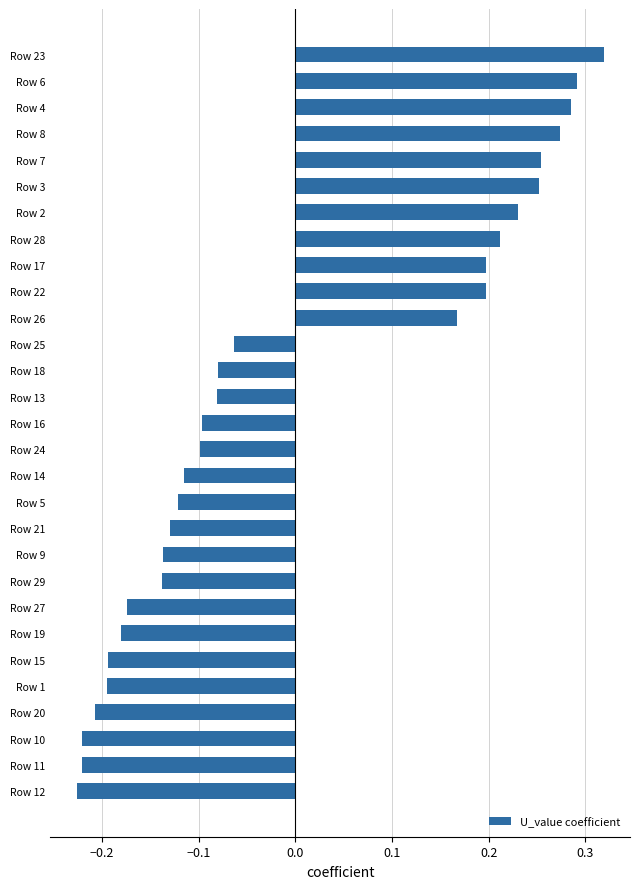

What position from the top is Row 1?

25